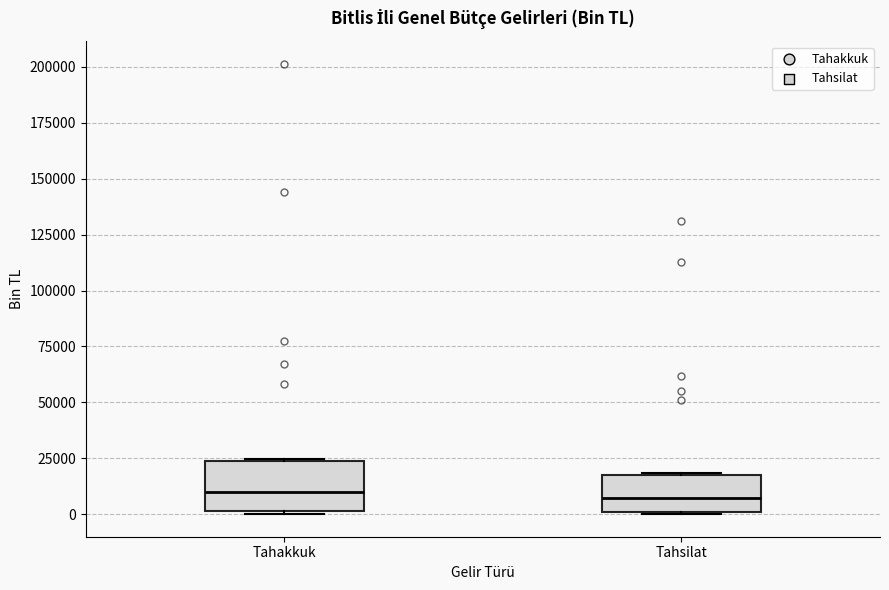

Where is the lower edge of the box for Tahakkuk on the y-axis? The values are not printed on the chart, so give them approximately, as read against the axis.

0